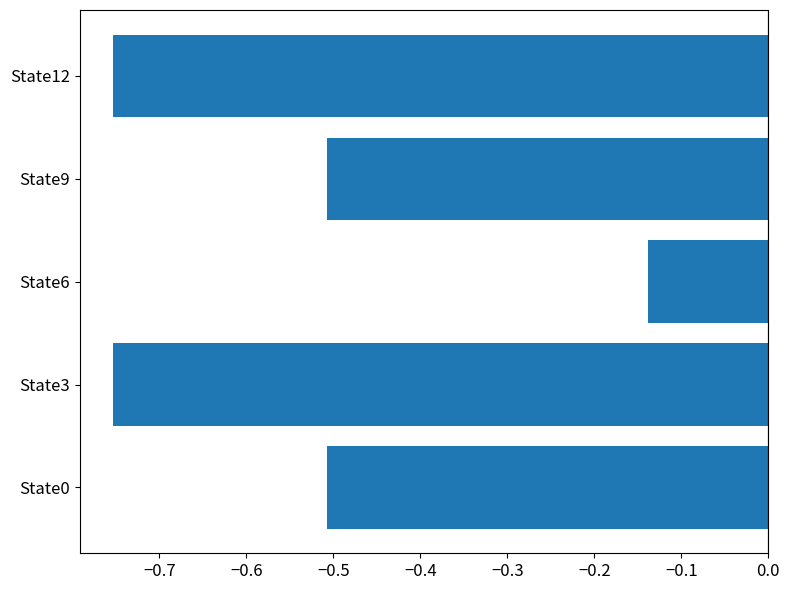

What is the change in value from State3 to State6?

+0.6